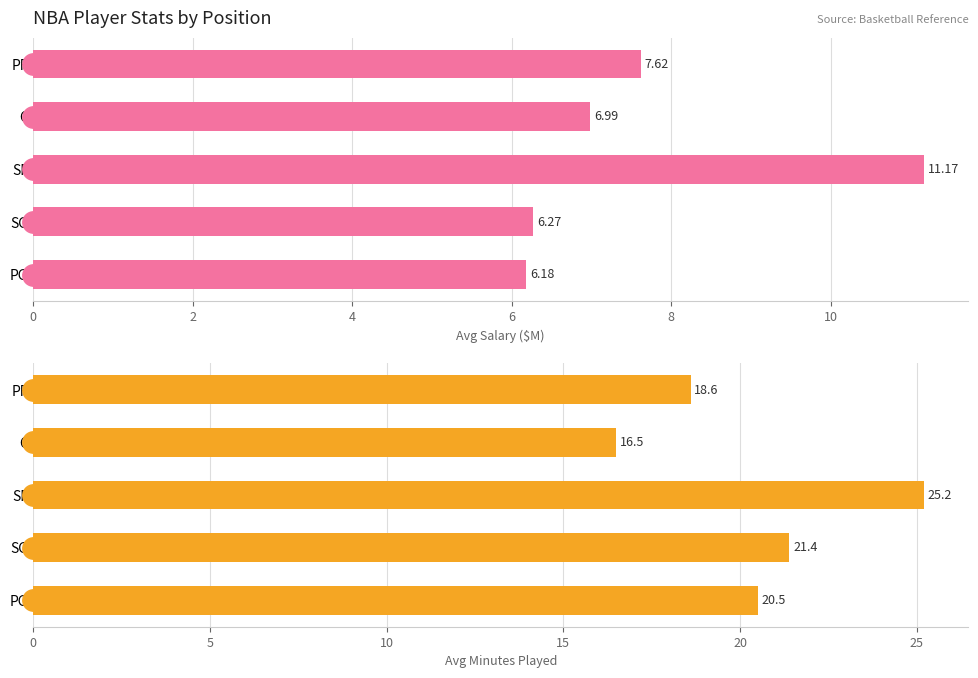

Reading left to right, extract all data points from this chart.

Avg Salary ($M): 6.2	6.3	11.2	7.0	7.6
Avg MP: 20.5	21.4	25.2	16.5	18.6